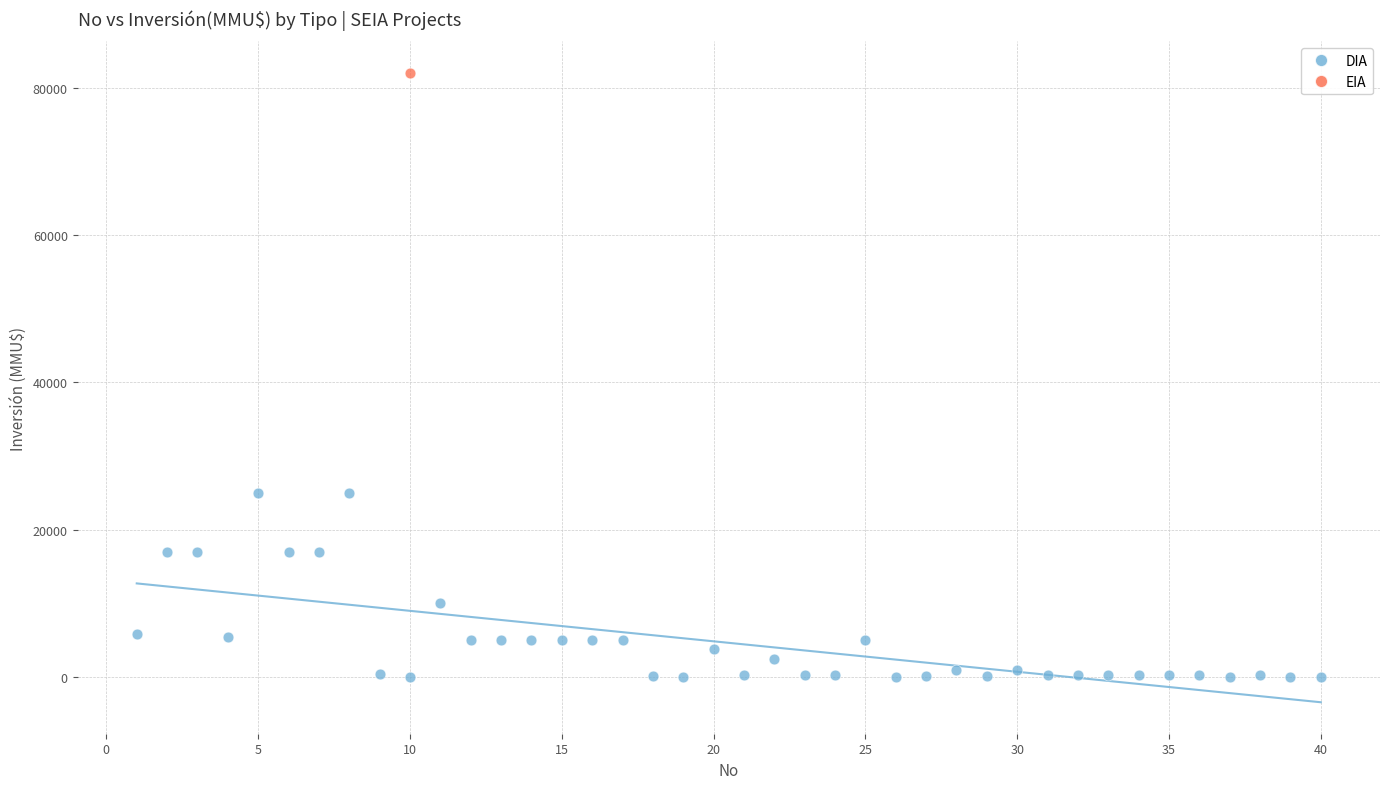

What are all the series names shown in the legend?

DIA, EIA